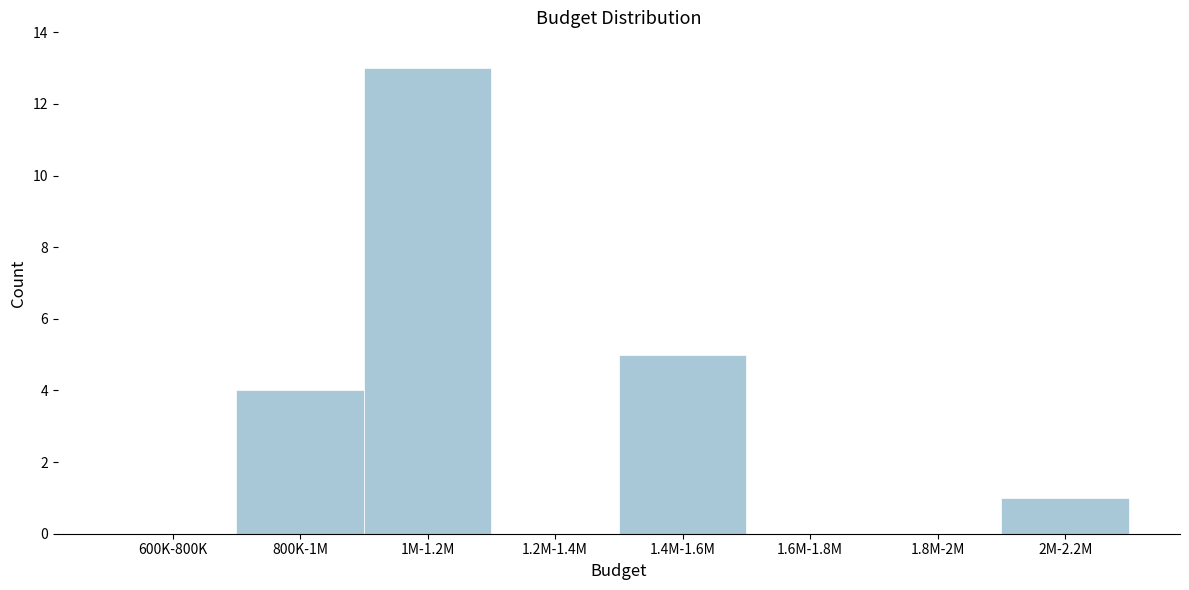

Reading left to right, list all the values displayed in this chart.

600K-800K=0	800K-1M=4	1M-1.2M=13	1.2M-1.4M=0	1.4M-1.6M=5	1.6M-1.8M=0	1.8M-2M=0	2M-2.2M=1